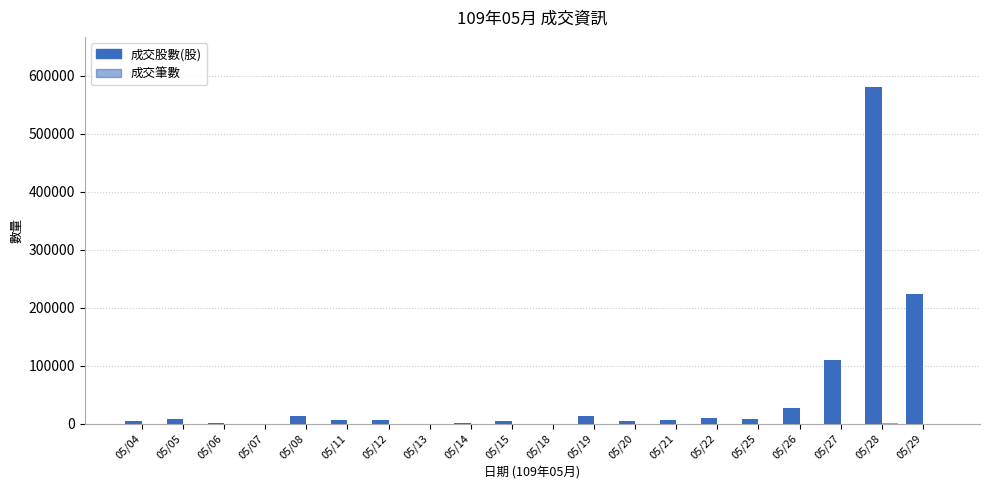

Are the bars horizontal?

No